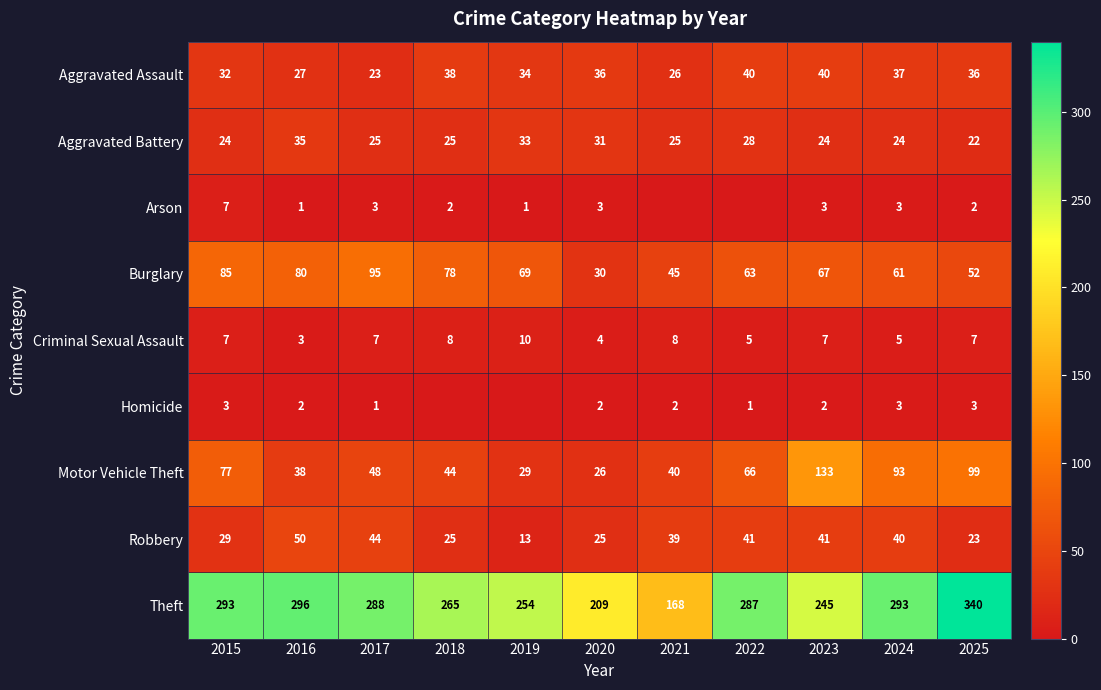

At which category is the sum across all series the highest?

2025